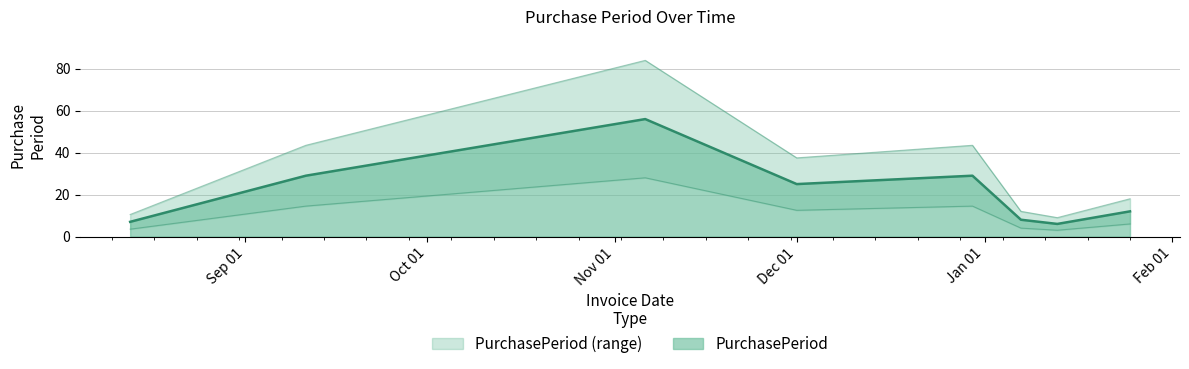

What is the change in value from 2015-12-01 to 2015-12-30?

+4